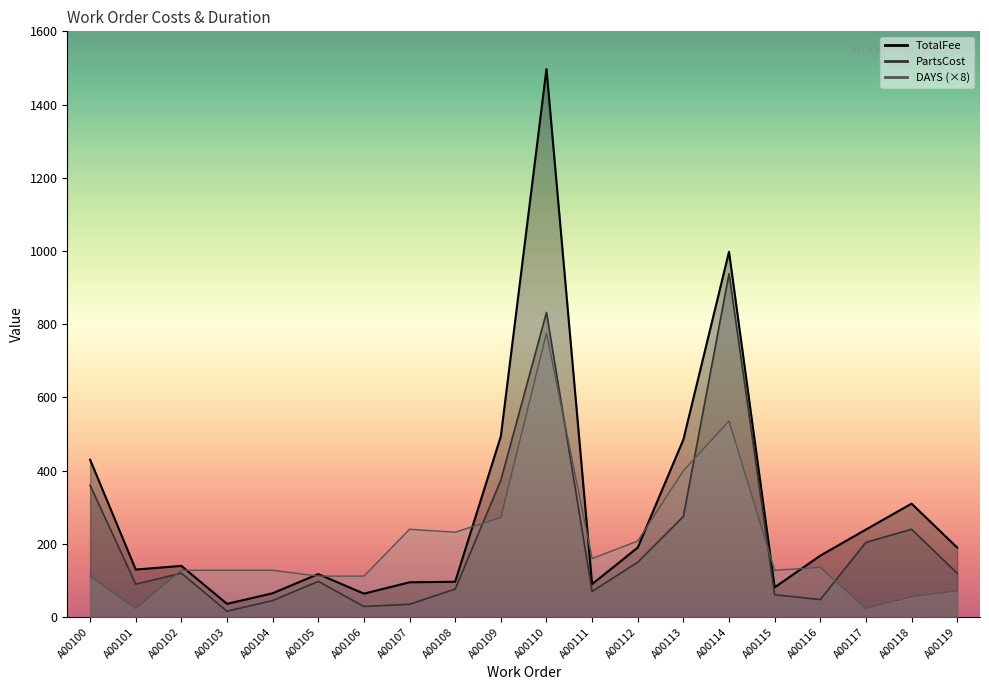

What is the highest value of the TotalFee series?

1497.2